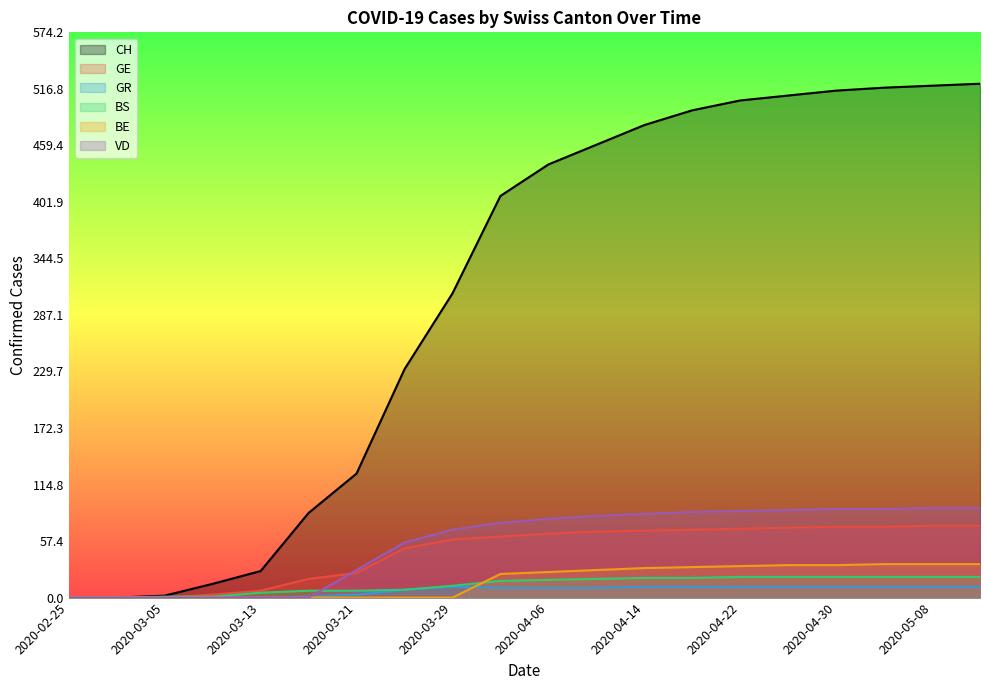

What is the difference between the maximum and second lowest values in the GE series?

73